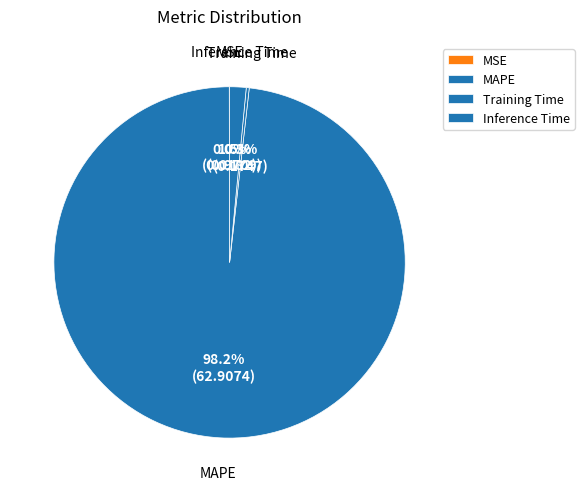

What portion of the pie excludes MAPE?

1.8%